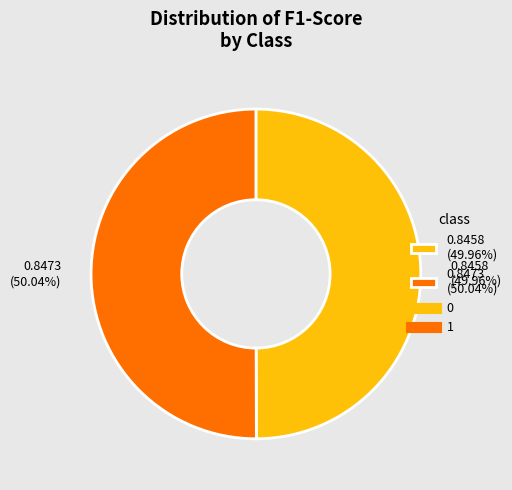

Do 0.8458 (49.96%) and 0.8473 (50.04%) together represent more than half of the pie?

Yes